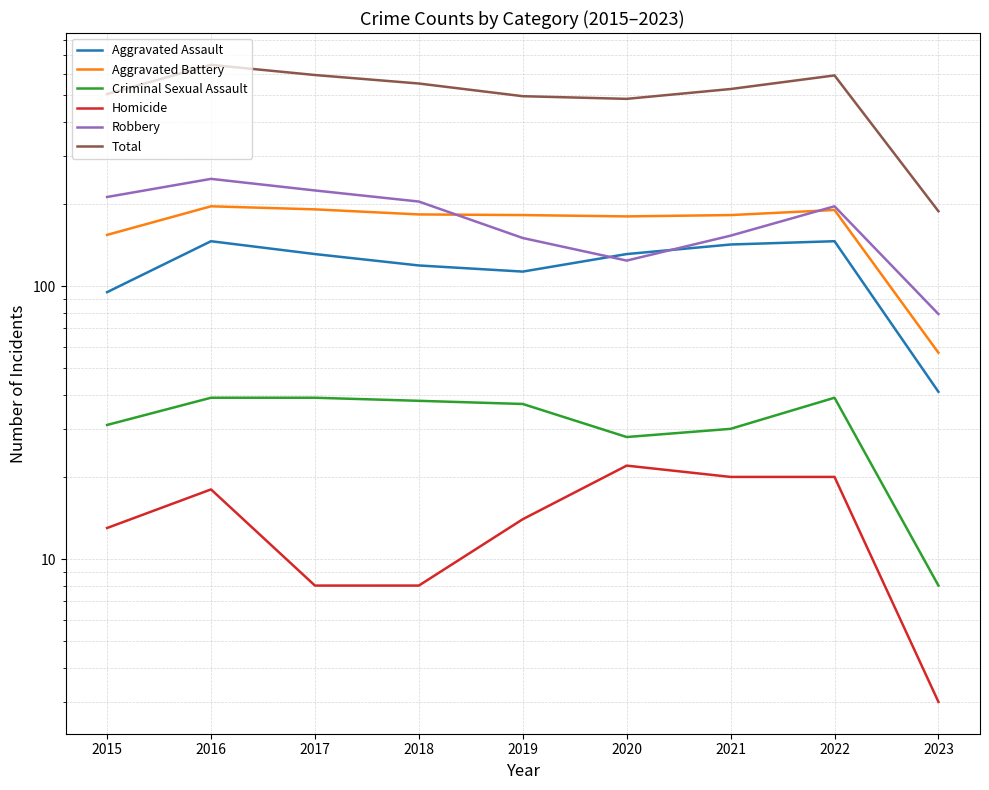

Which series has the largest total across all categories?

Total